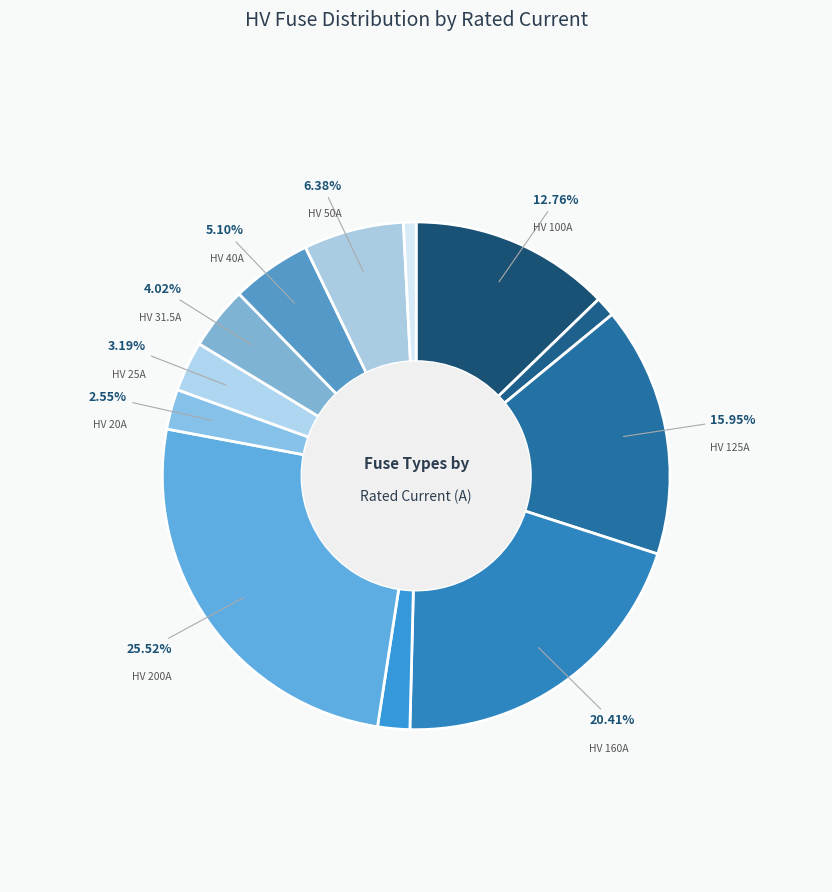

Count the number of slices in the pie.

12